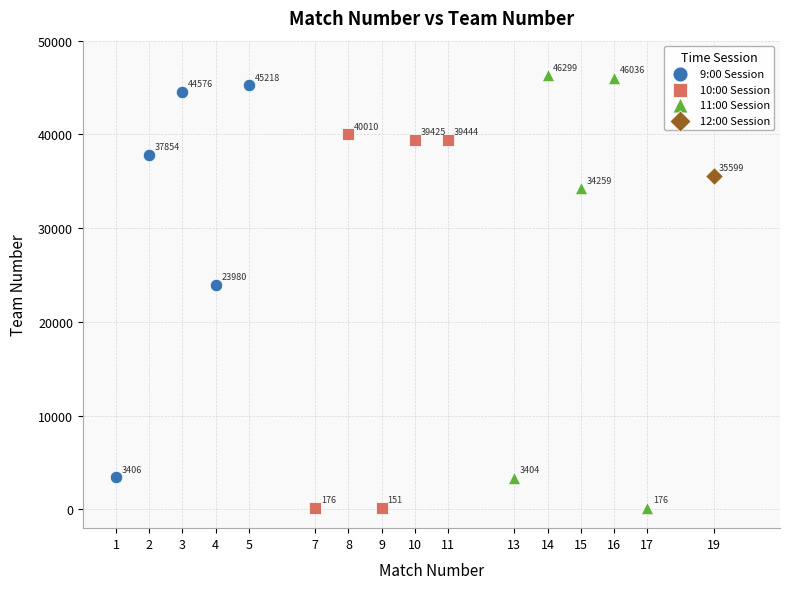

Which series contains the highest Y value?

11:00 Session